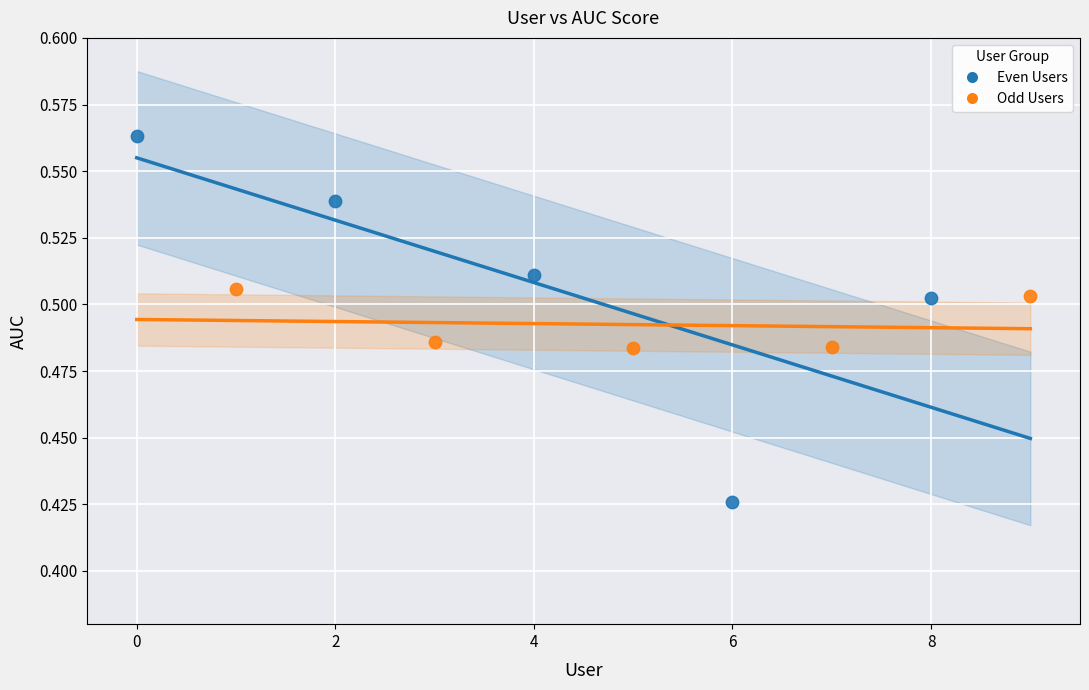

Which series contains the highest Y value?

Even Users